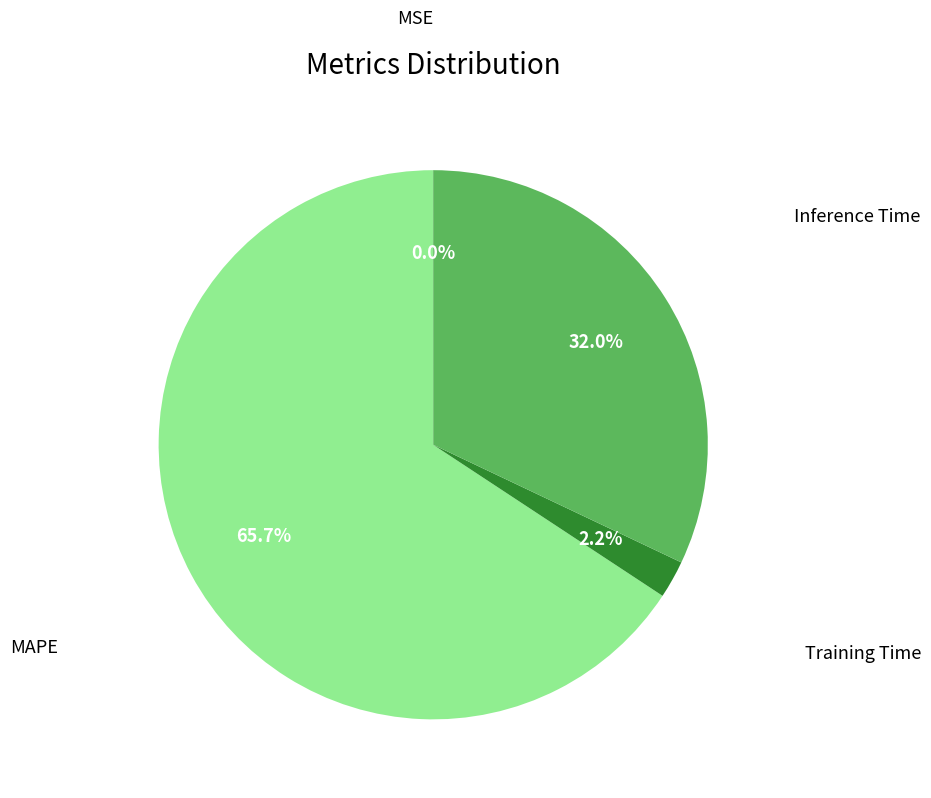

Does any single category account for the majority?

Yes